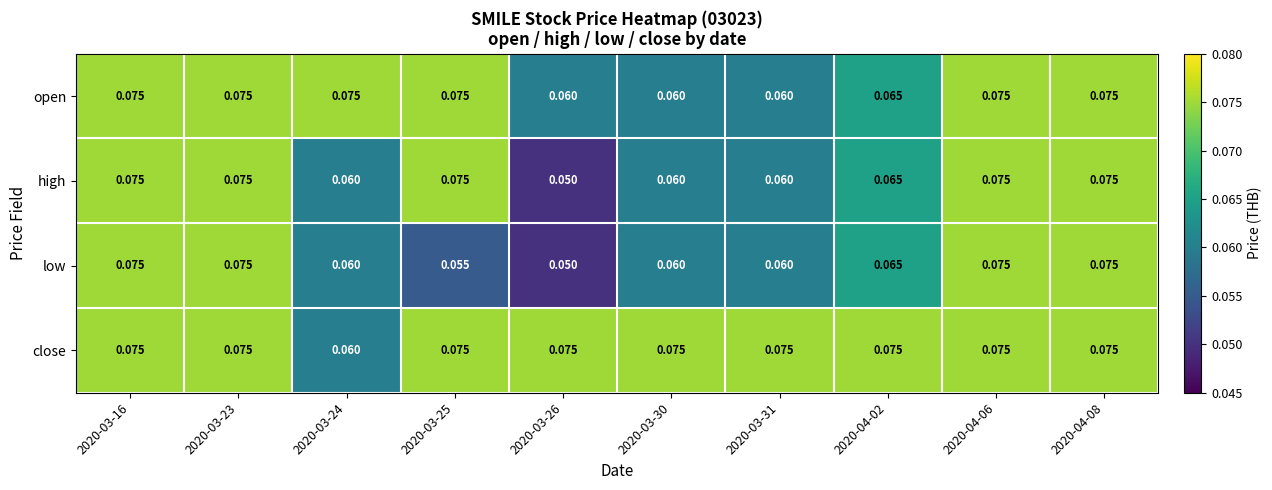

At how many categories does at least one series exceed 0?

10